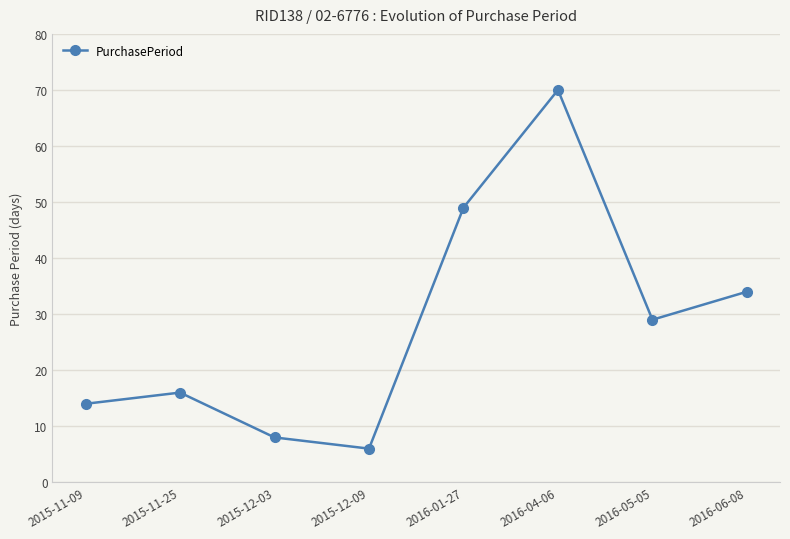

What is the value of the 4th point from the left?

6